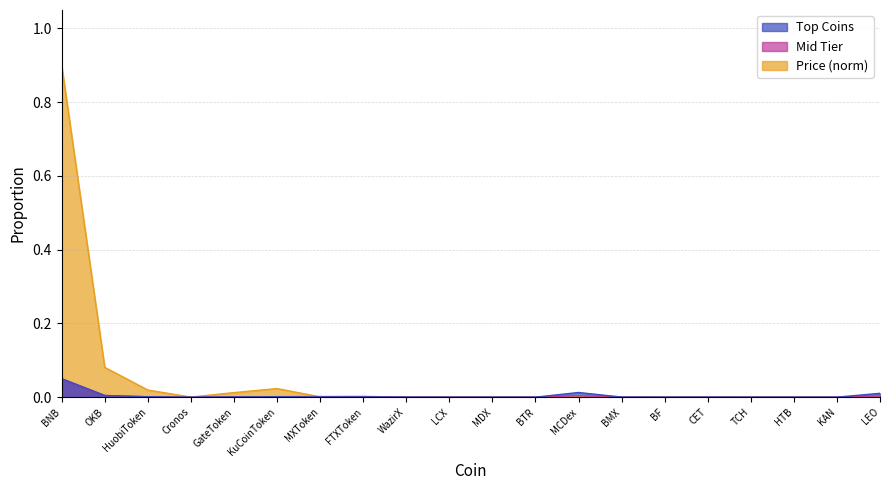

Reading left to right, what are all the values shown in this chart?

BNB=0.9	OKB=0.1	HuobiToken=0.0	Cronos=0.0	GateToken=0.0	KuCoinToken=0.0	MXToken=0.0	FTXToken=0.0	WazirX=0.0	LCX=0.0	MDX=0.0	BTR=0.0	MCDex=0.0	BMX=0.0	BF=0.0	CET=0.0	TCH=0.0	HTB=0.0	KAN=0.0	LEO=0.0